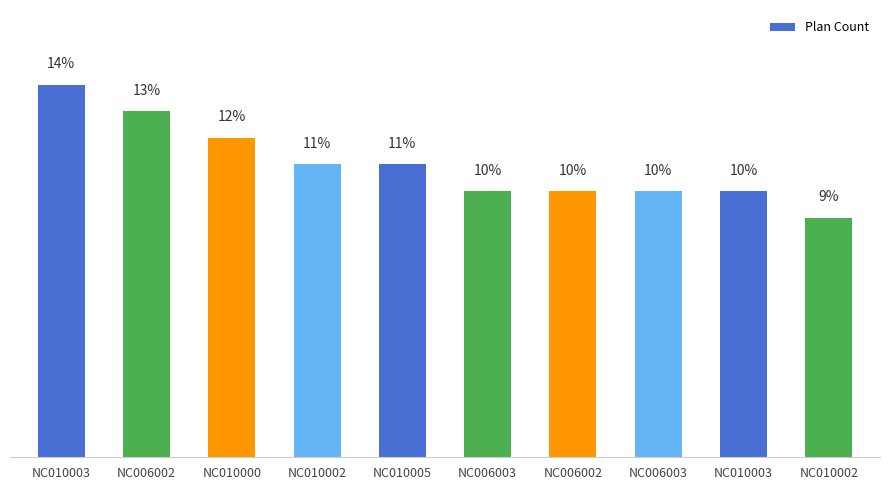

Approximately how many times larger is the value at NC010002 compared to NC006002?

0.8